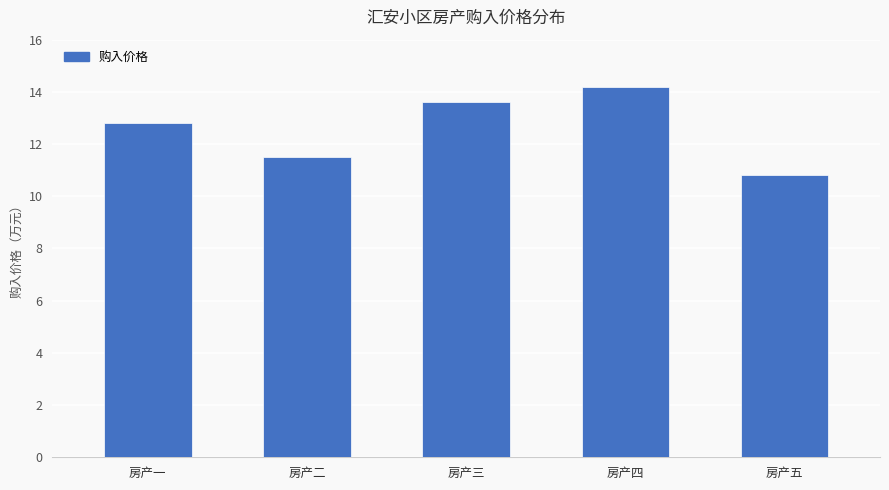

The value at 房产一 is 79989. True or false?

False